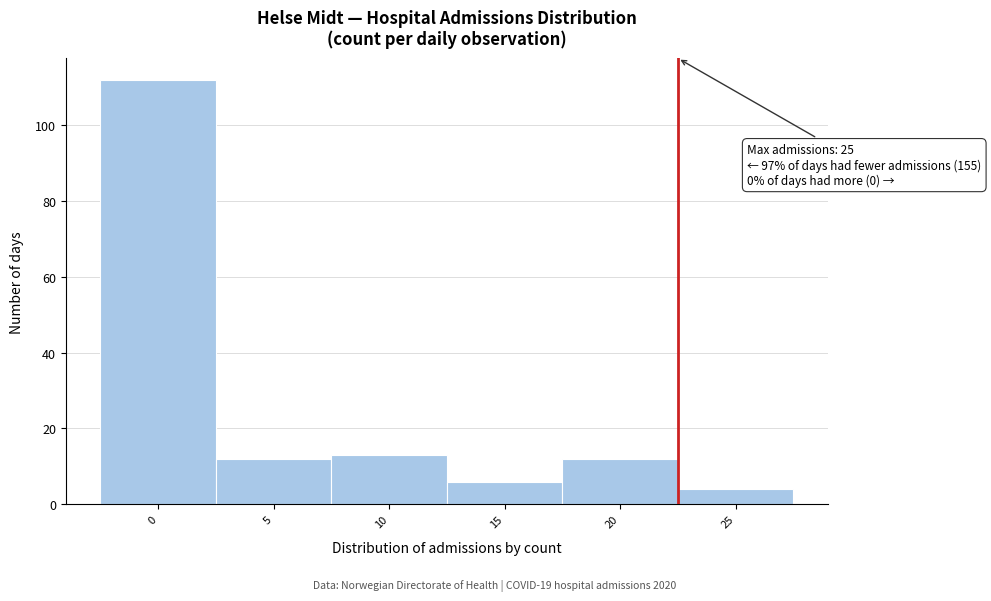

Reading left to right, list all the values displayed in this chart.

112	12	13	6	12	4